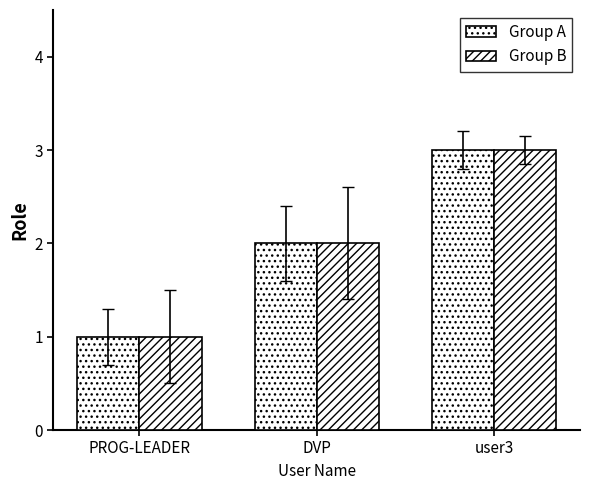

At user3, list the series in order from largest to smallest.

Group A, Group B